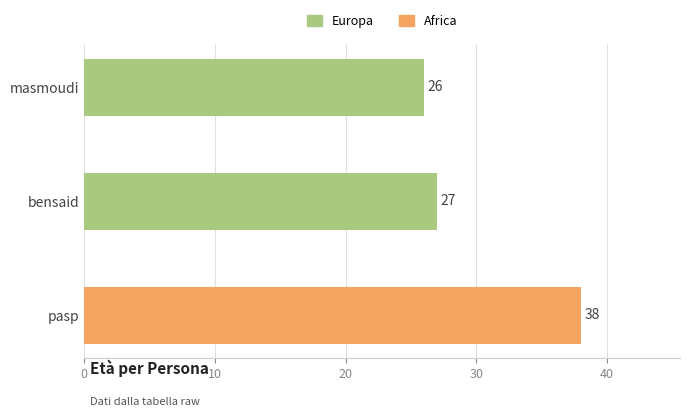

True or false: the data shows 15 at pasp.

False